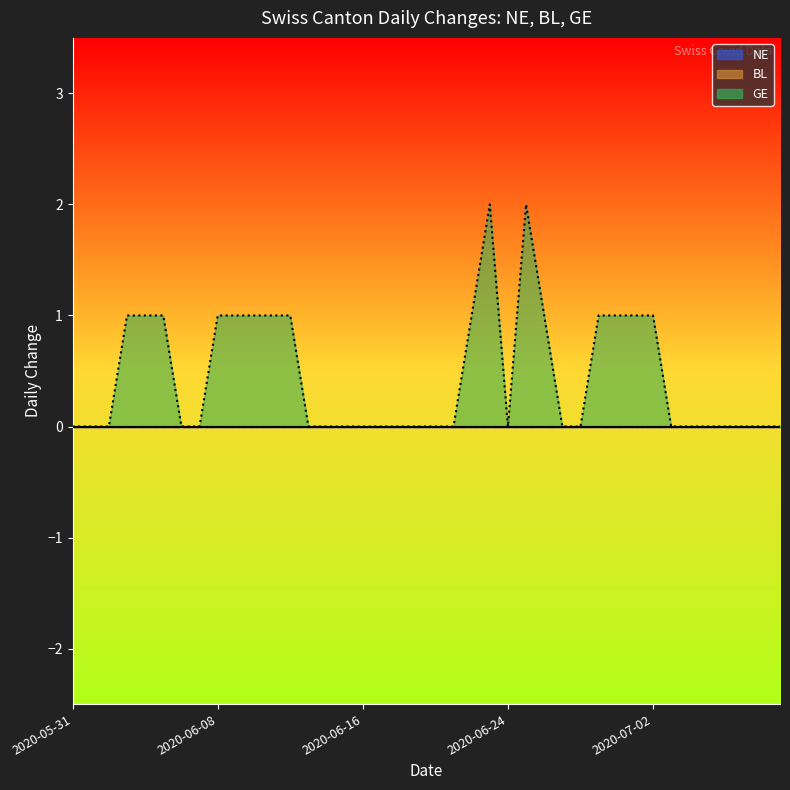

Which series changed the most between 2020-06-15 and 2020-06-23?

GE